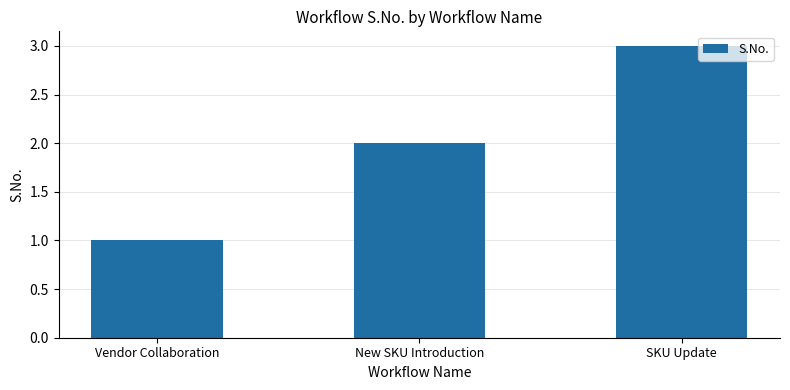

What is the maximum value shown in the chart?

3